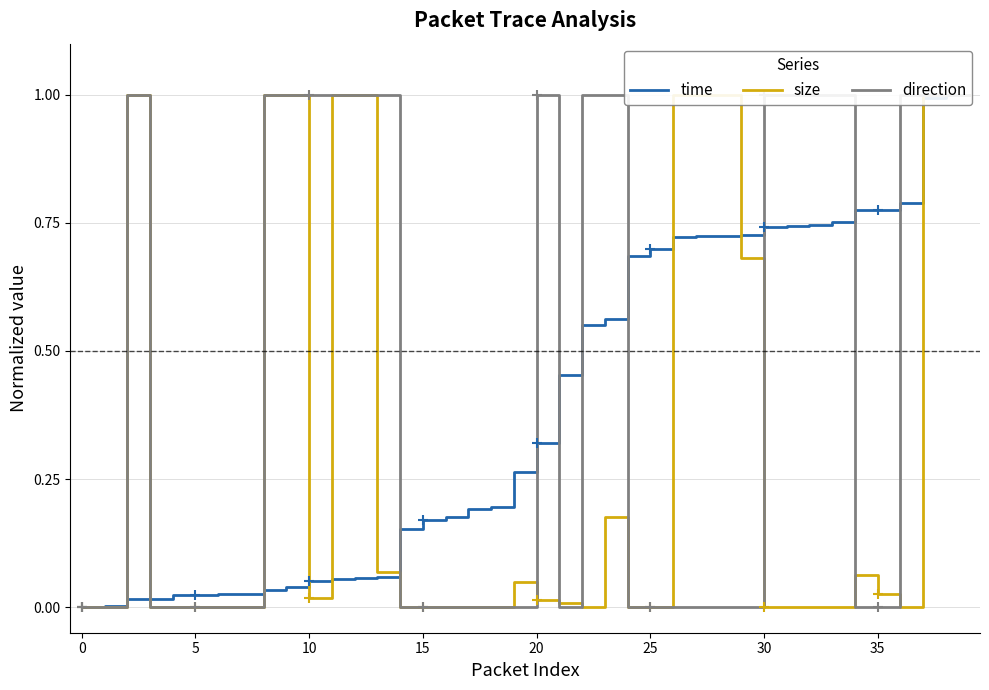

What are all the series names shown in the legend?

time, size, direction